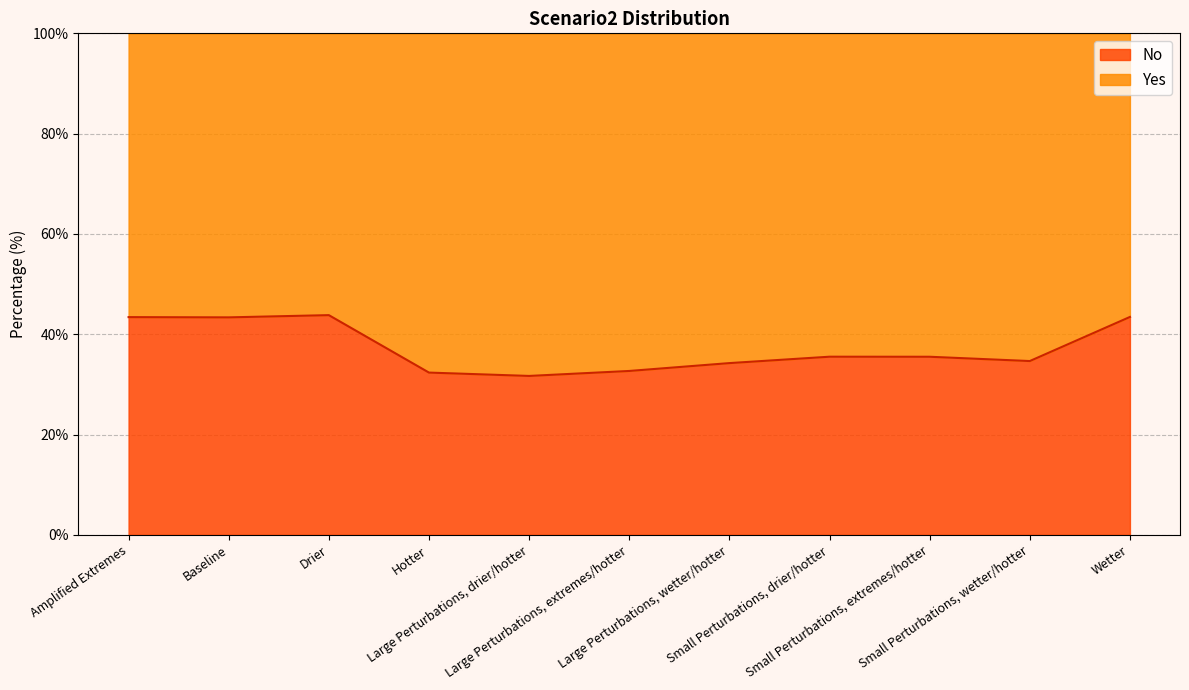

Where is the first local maximum?

Drier